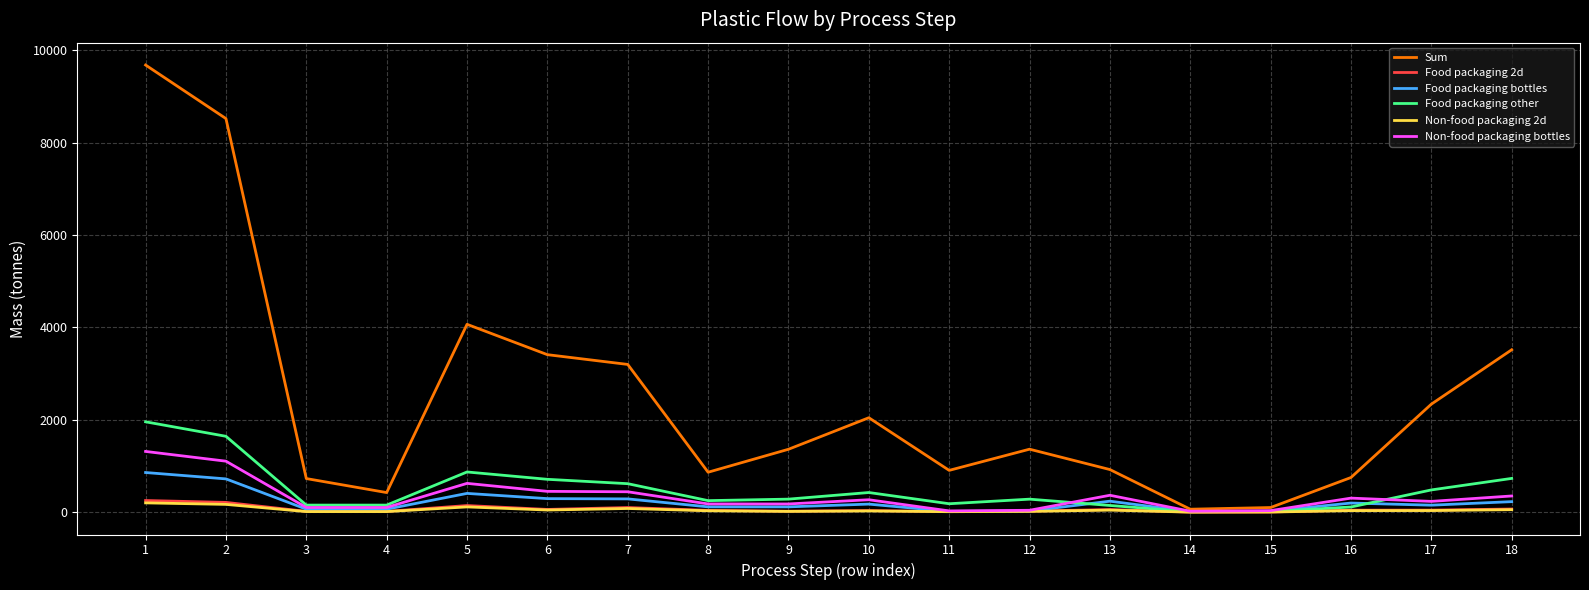

Is this an area chart (filled region under the line)?

No